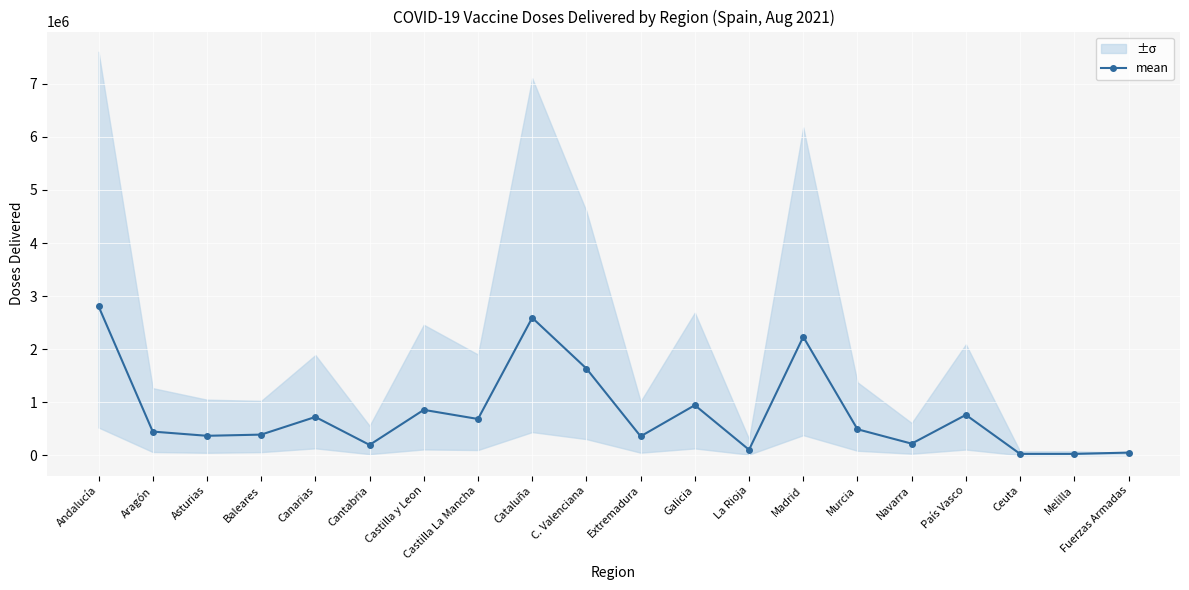

How many lines are shown in the chart?

1